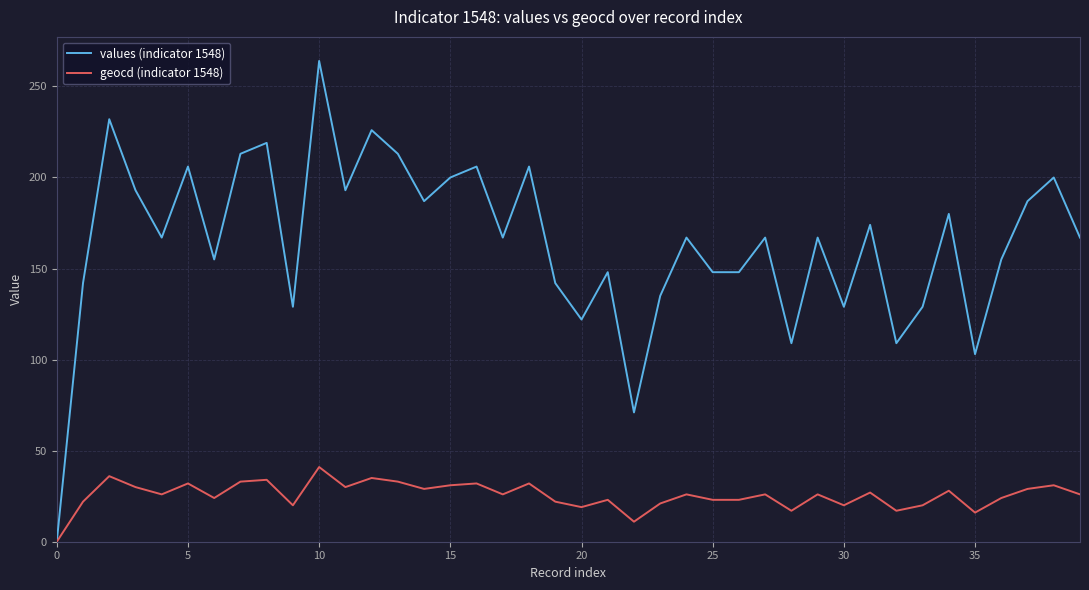

How many values in the values (indicator 1548) series are below 167?

17